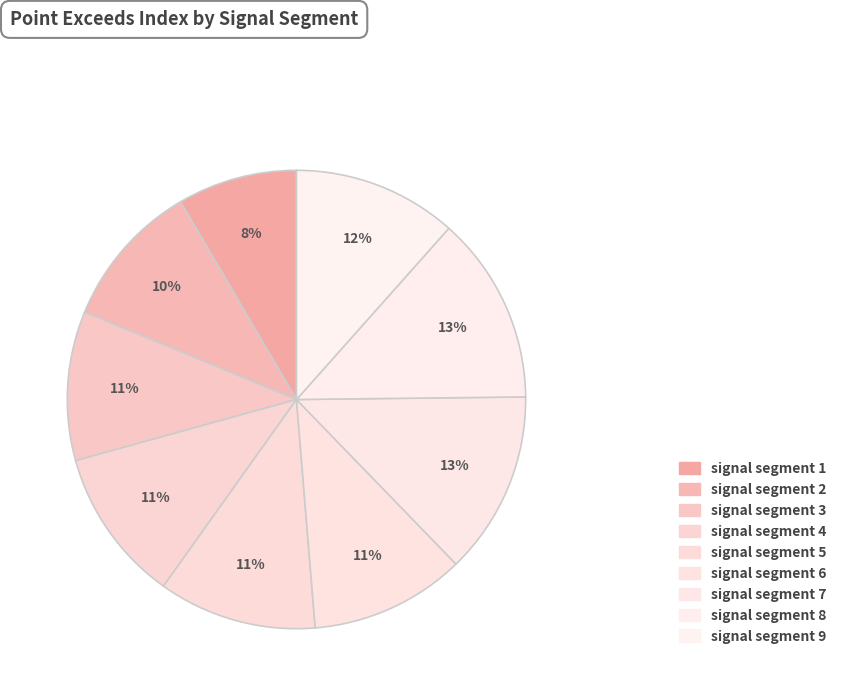

Rank the categories by value from lowest to highest.

signal segment 1, signal segment 2, signal segment 3, signal segment 4, signal segment 6, signal segment 5, signal segment 9, signal segment 7, signal segment 8